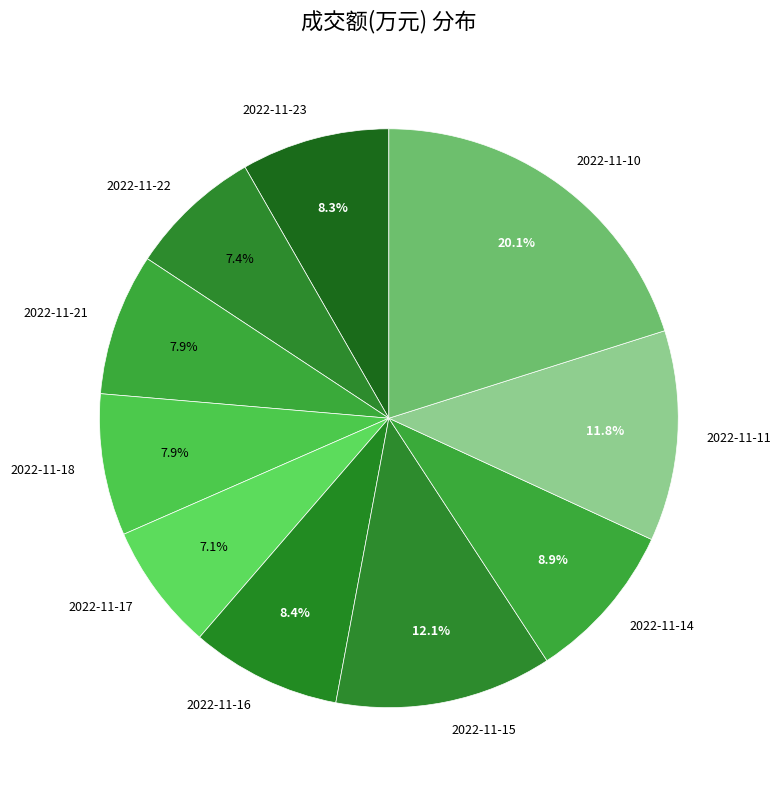

Which category has the biggest portion of the pie?

2022-11-10